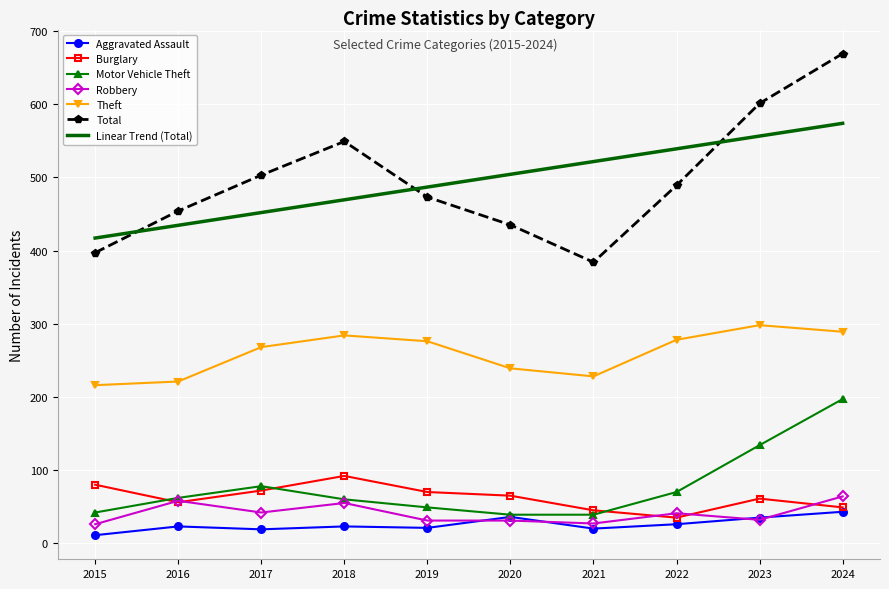

True or false: Burglary has a value of 92.0 at 2018.

True